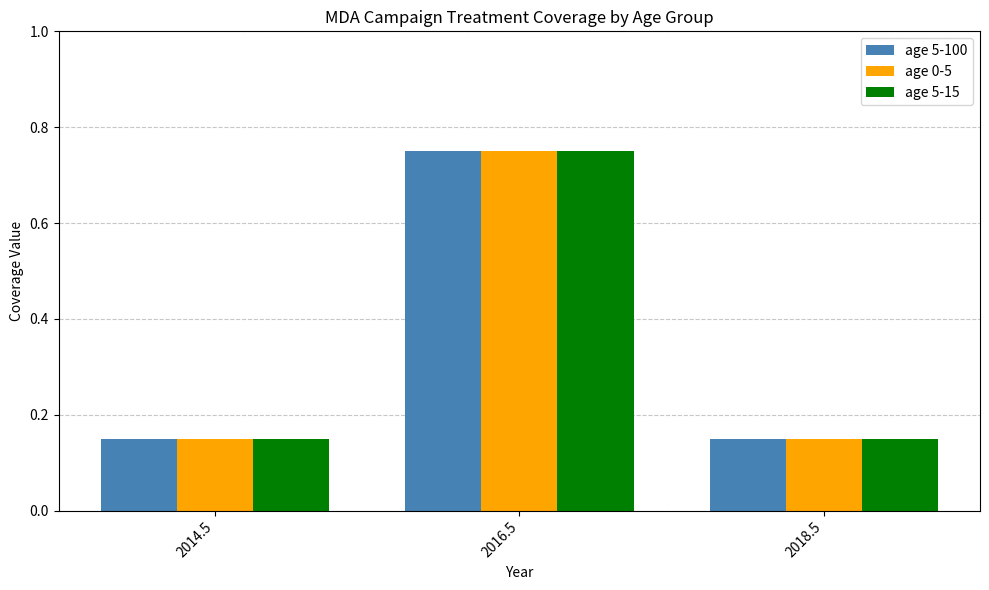

Count the age 0-5 values in the range 0 to 1.

3